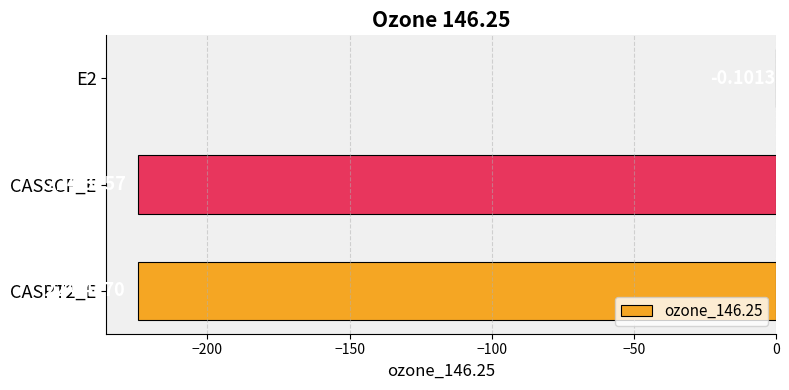

Count the number of categories in the chart.

3